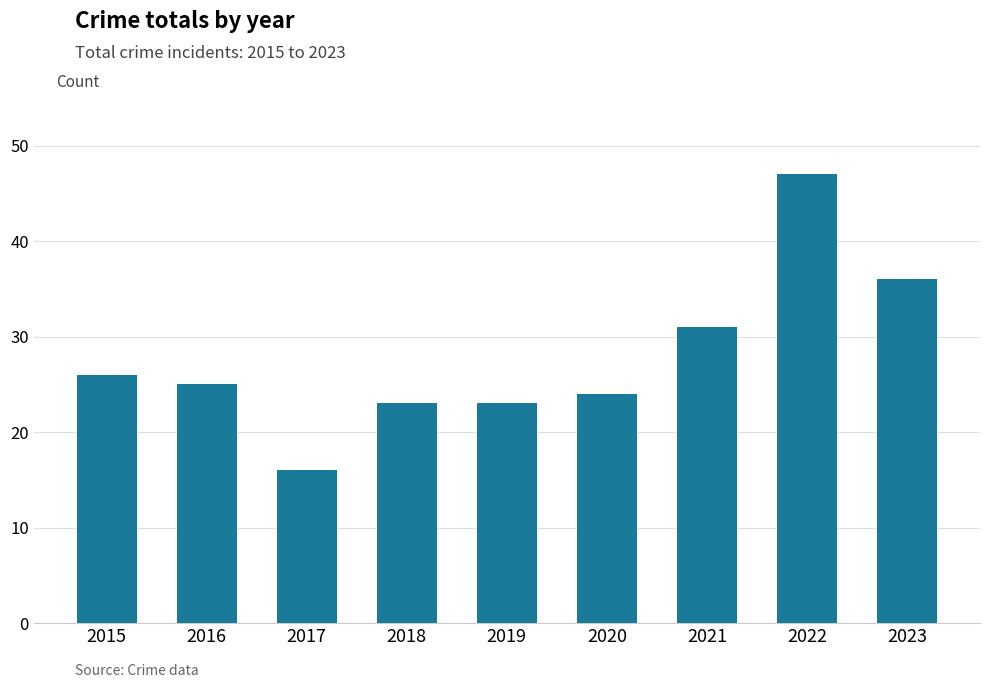

At which category does the chart reach its minimum across all series?

2017